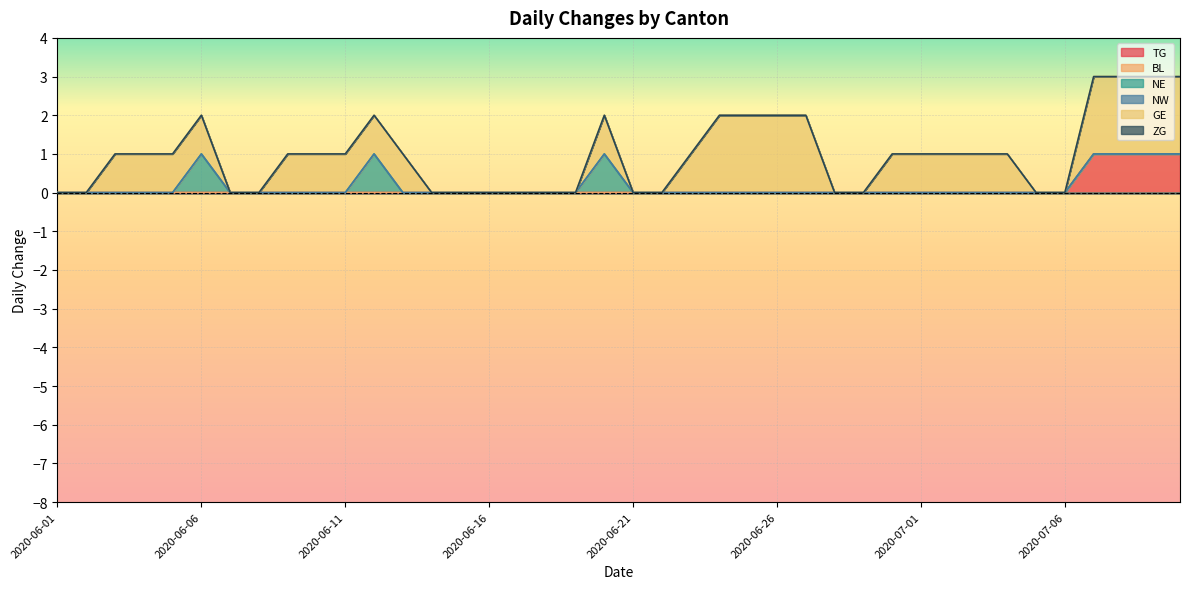

What is the label of the 5th point from the right?

2020-07-06